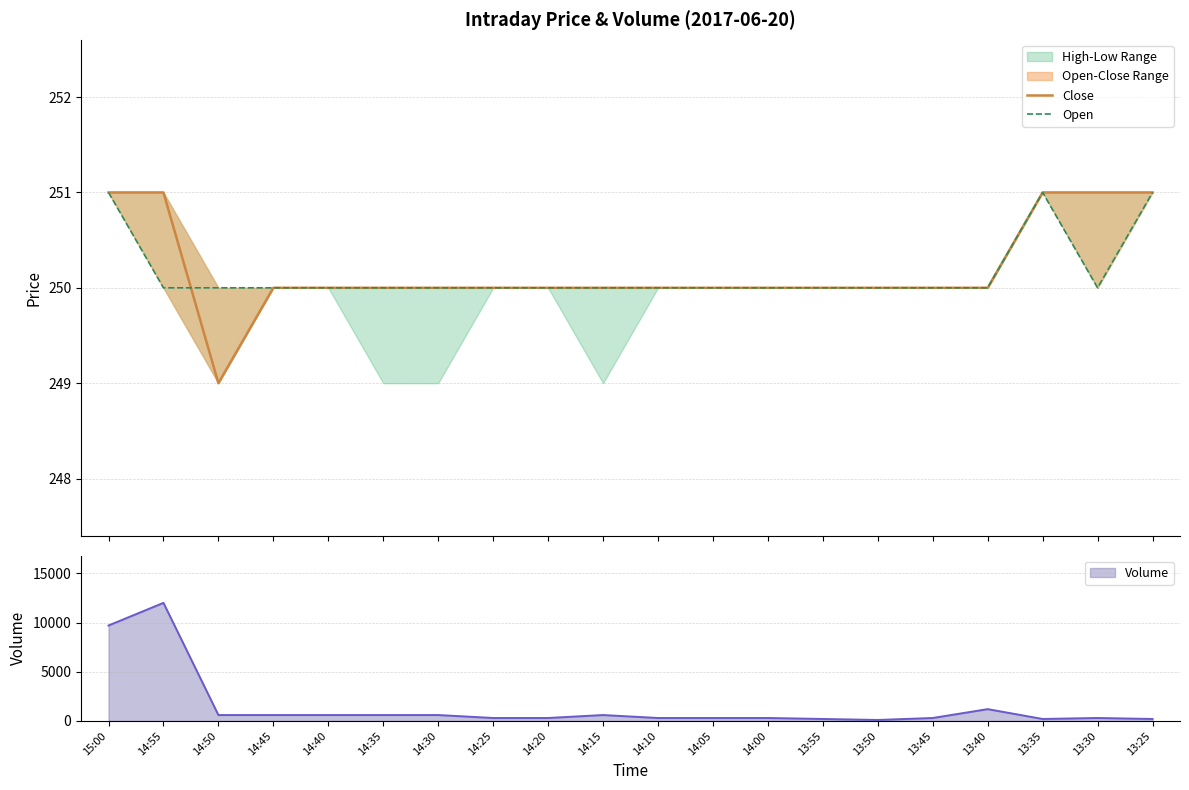

Between 14:35 and 13:25, which series saw the biggest shift?

Close